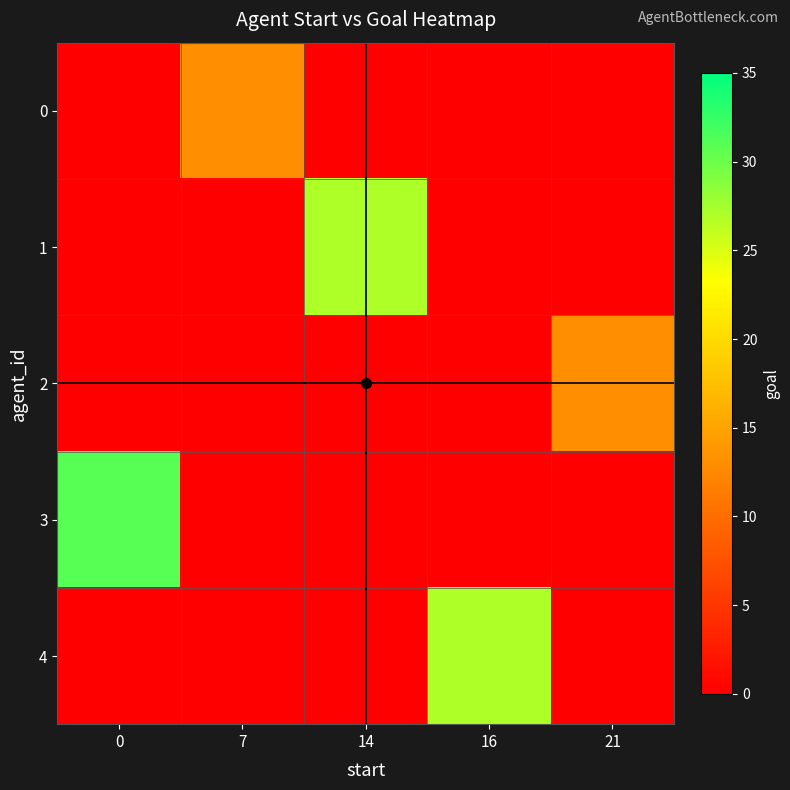

Which series has the largest total across all categories?

3